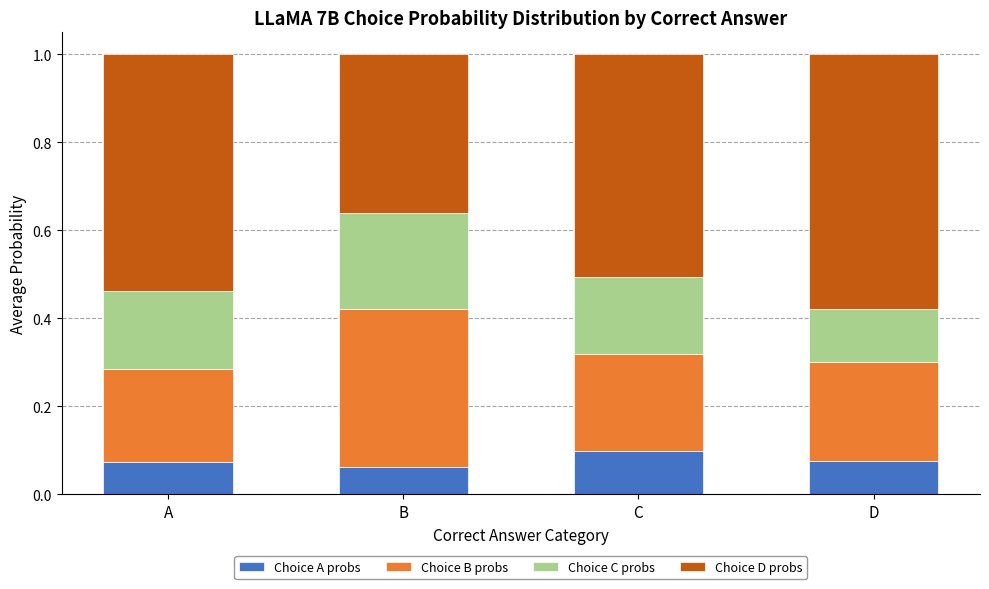

What is the sum of all Choice A probs values?

0.3